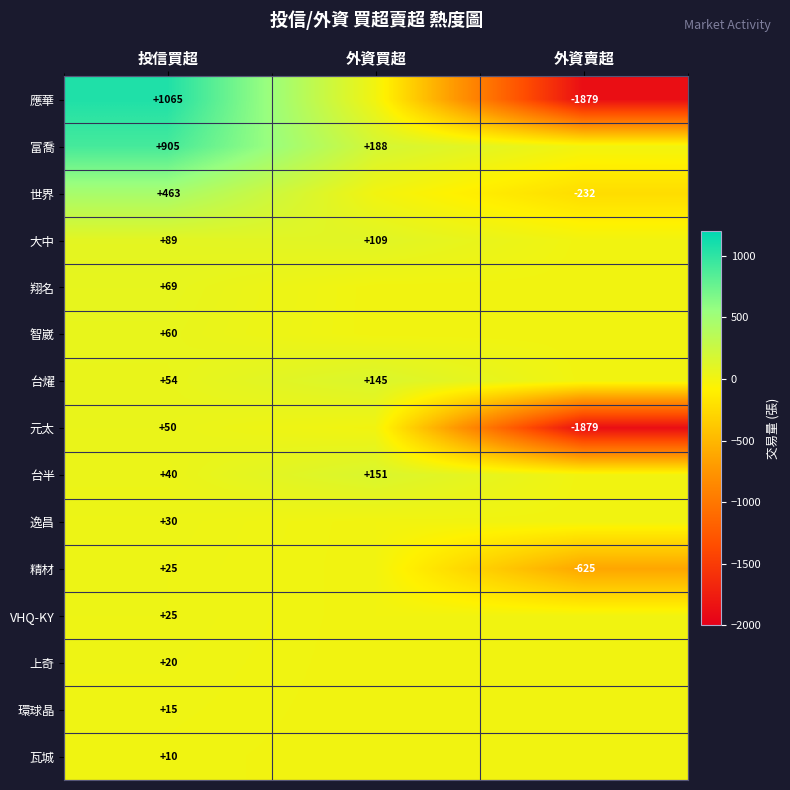

Is it true that 精材 equals 12 at 投信買超?

False